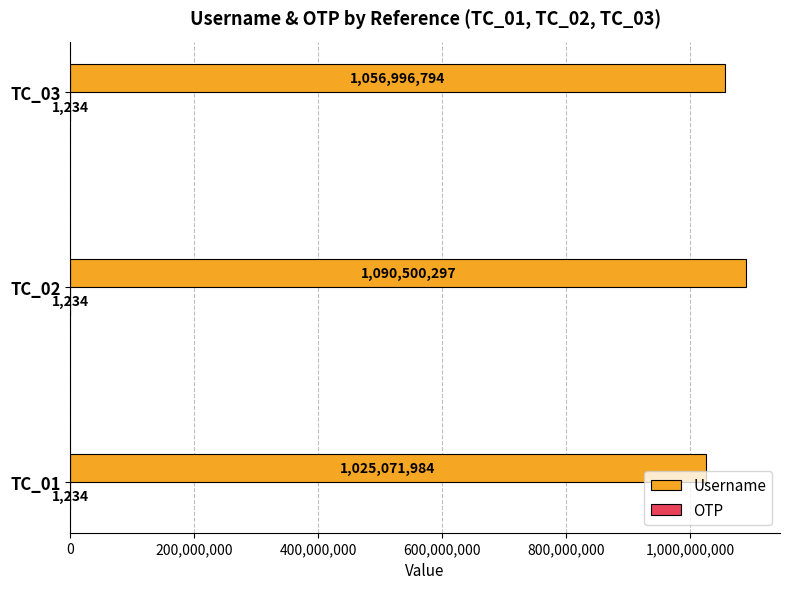

How many series are shown in this chart?

2